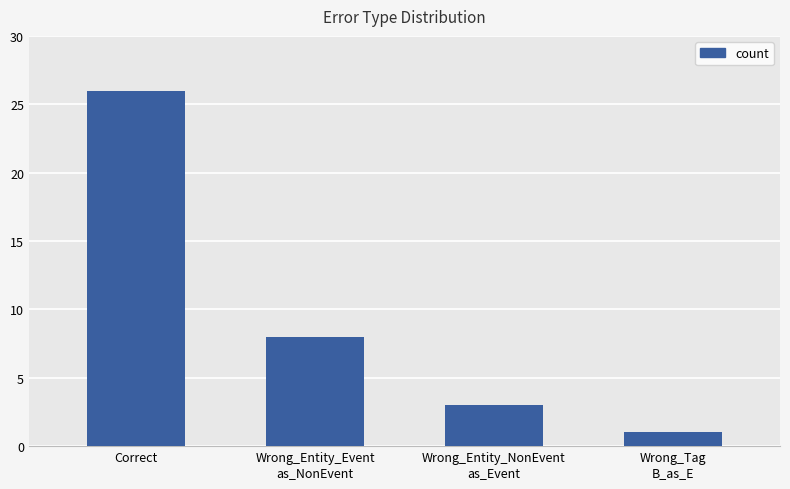

How many bars are there in total?

4